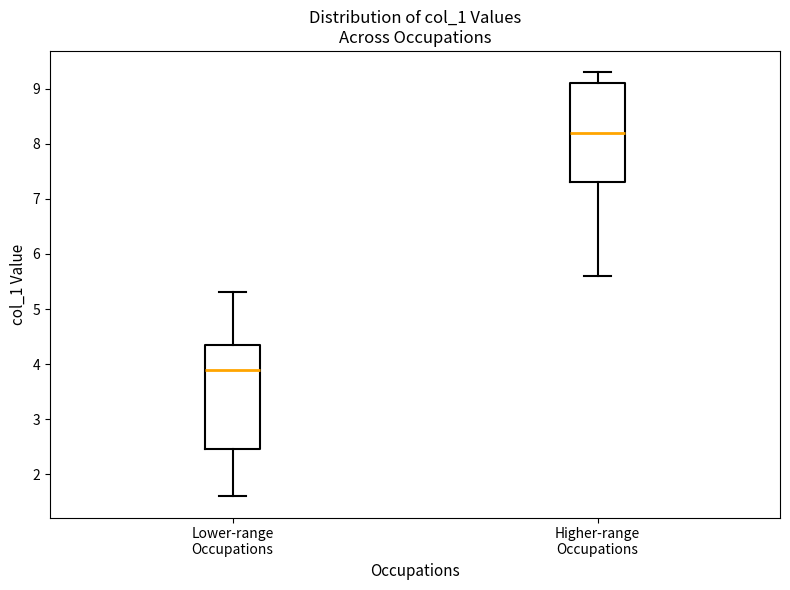

Where does the median line of the box for Lower-range Occupations sit on the y-axis? The values are not printed on the chart, so give them approximately, as read against the axis.

3.9